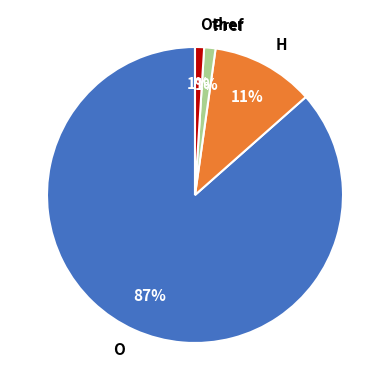

To the nearest percent, what is the average slice percentage?

25%